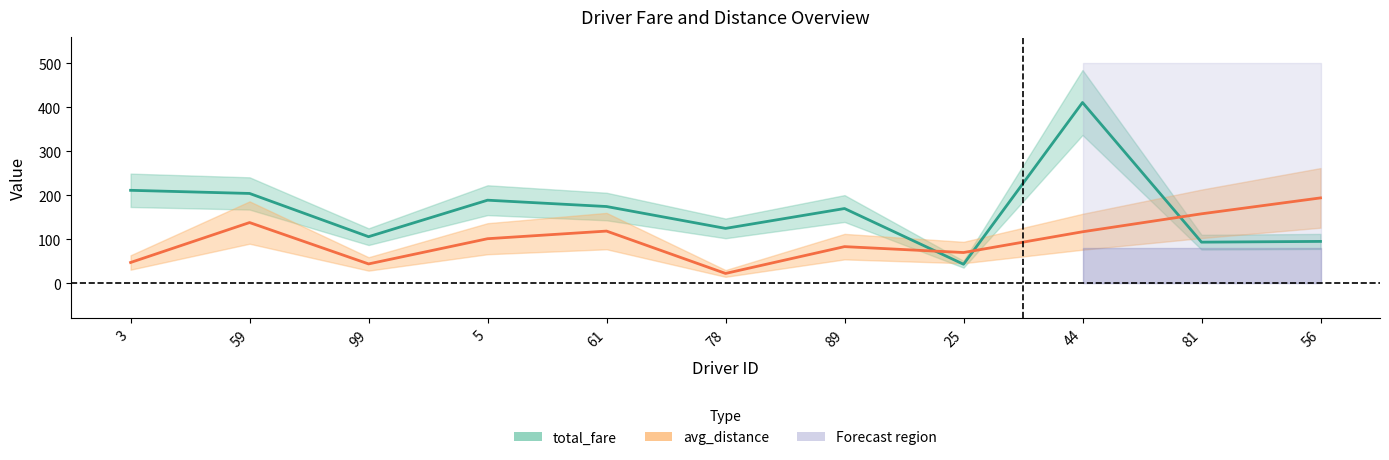

At which label does avg_distance first exceed 100?

59